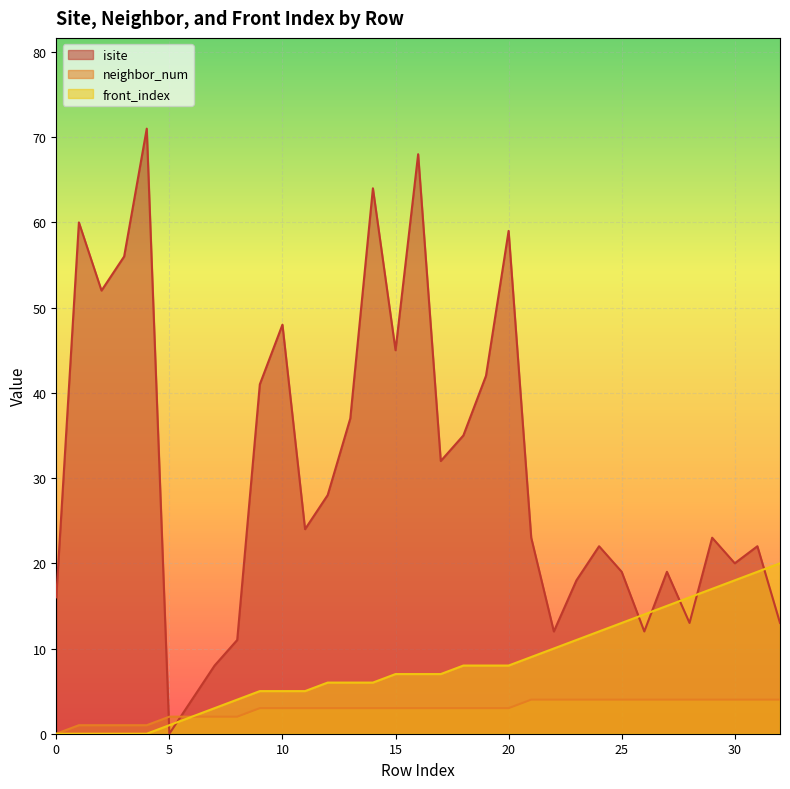

At how many categories does at least one series exceed 42?

9